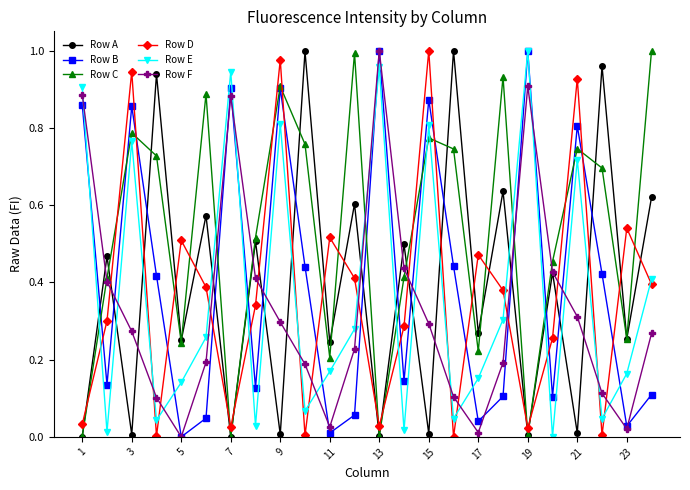

Which series has the largest total across all categories?

Row C